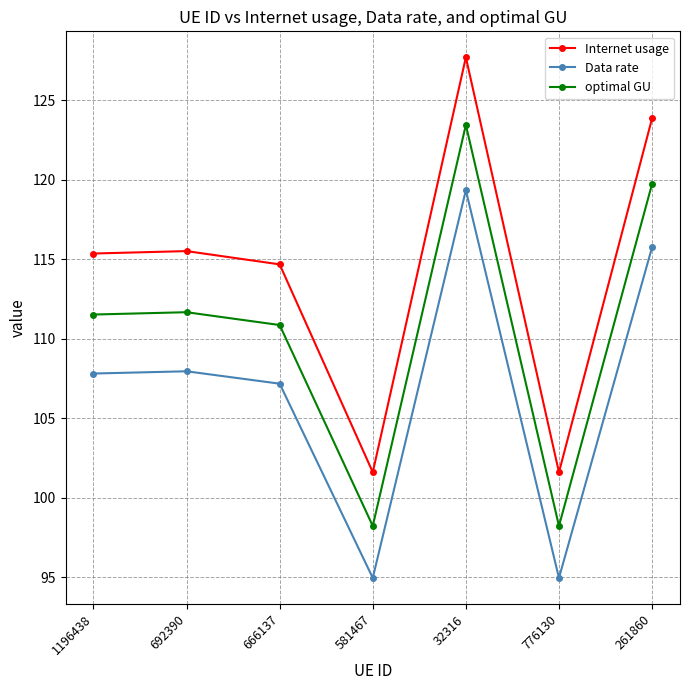

Does the chart have visible grid lines?

Yes